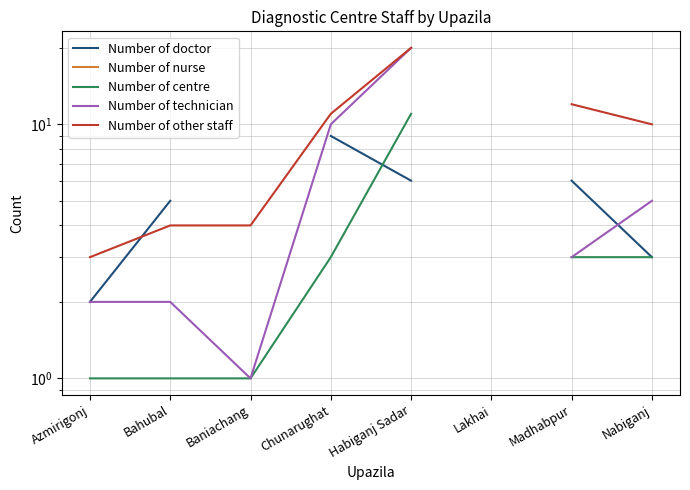

What is the difference between the Number of centre values at Habiganj Sadar and Baniachang?

10.0